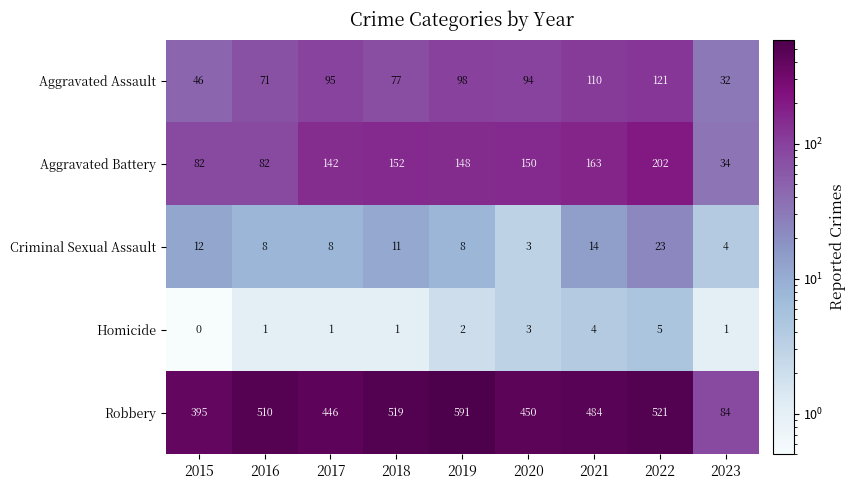

Is it true that Aggravated Battery equals 39 at 2015?

False